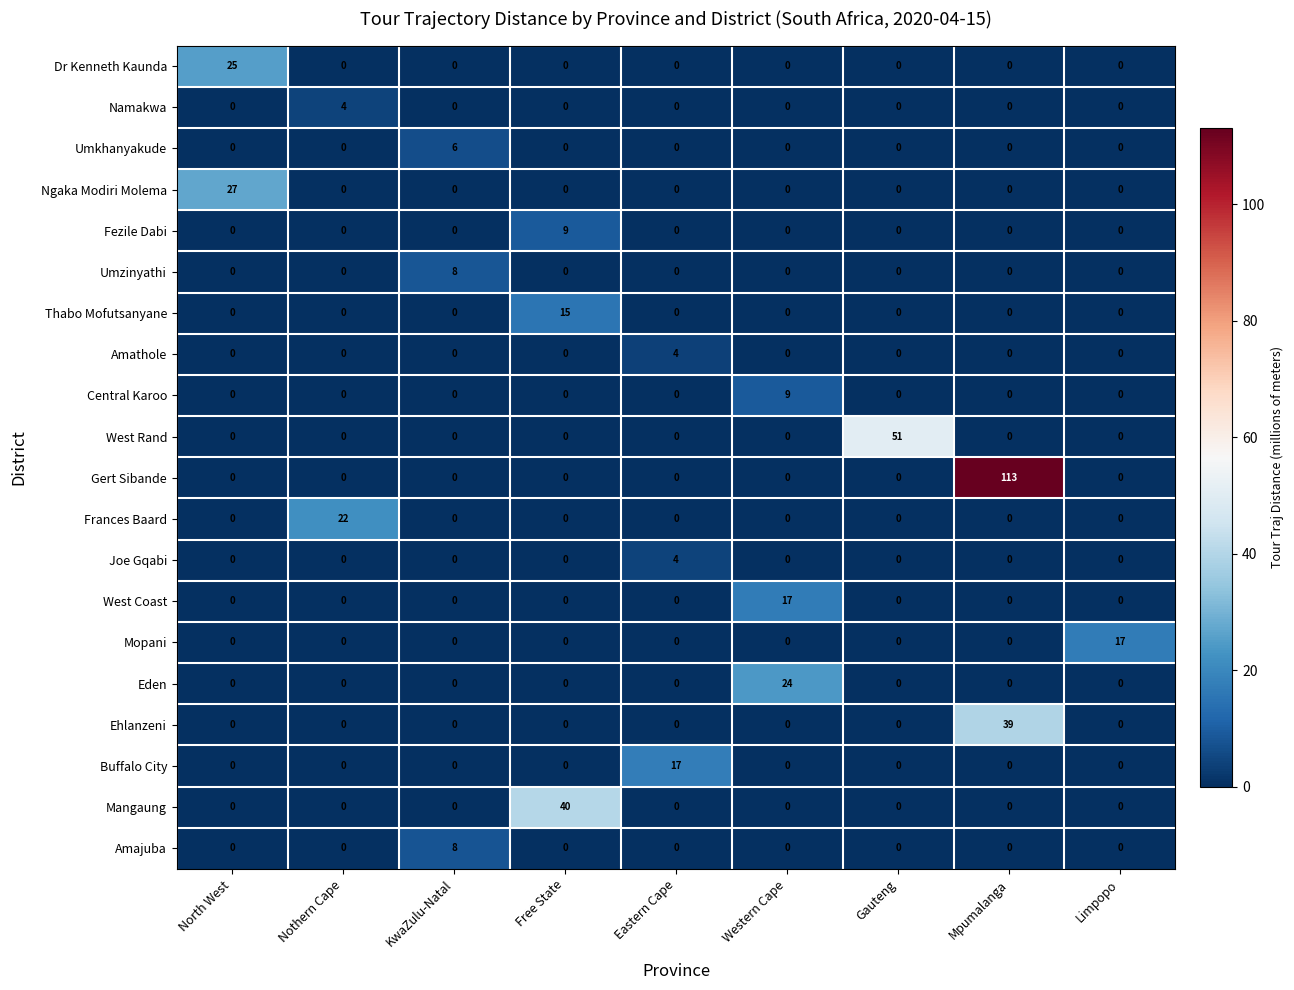

How many categories are shown in the chart?

9